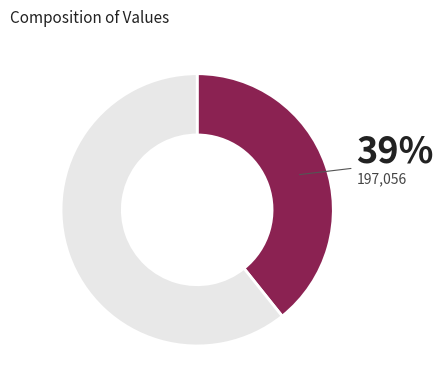

Is there any slice that represents more than half of the pie?

Yes